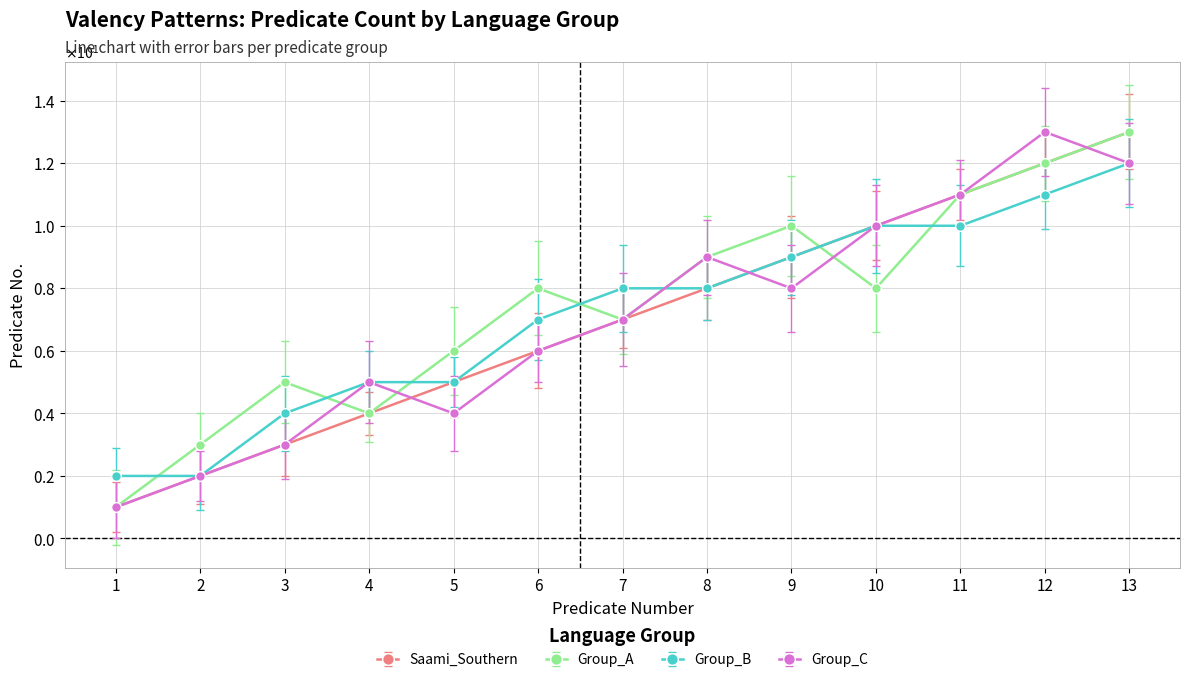

Which series changed the most between 5 and 10?

Group_C